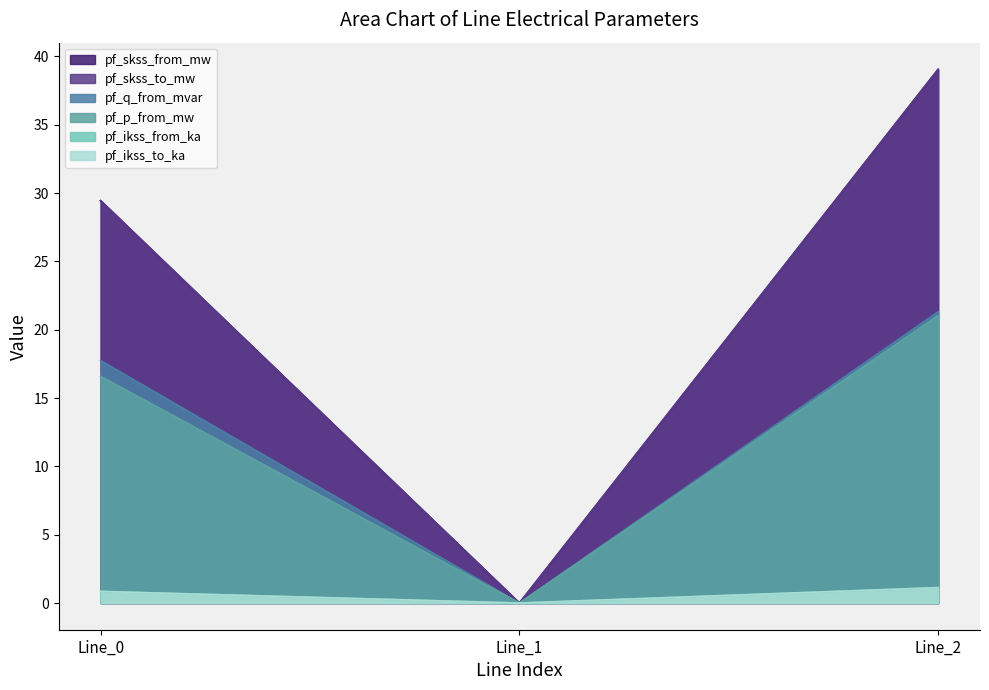

List the labels in order of pf_ikss_to_ka value, largest first.

Line_2, Line_0, Line_1